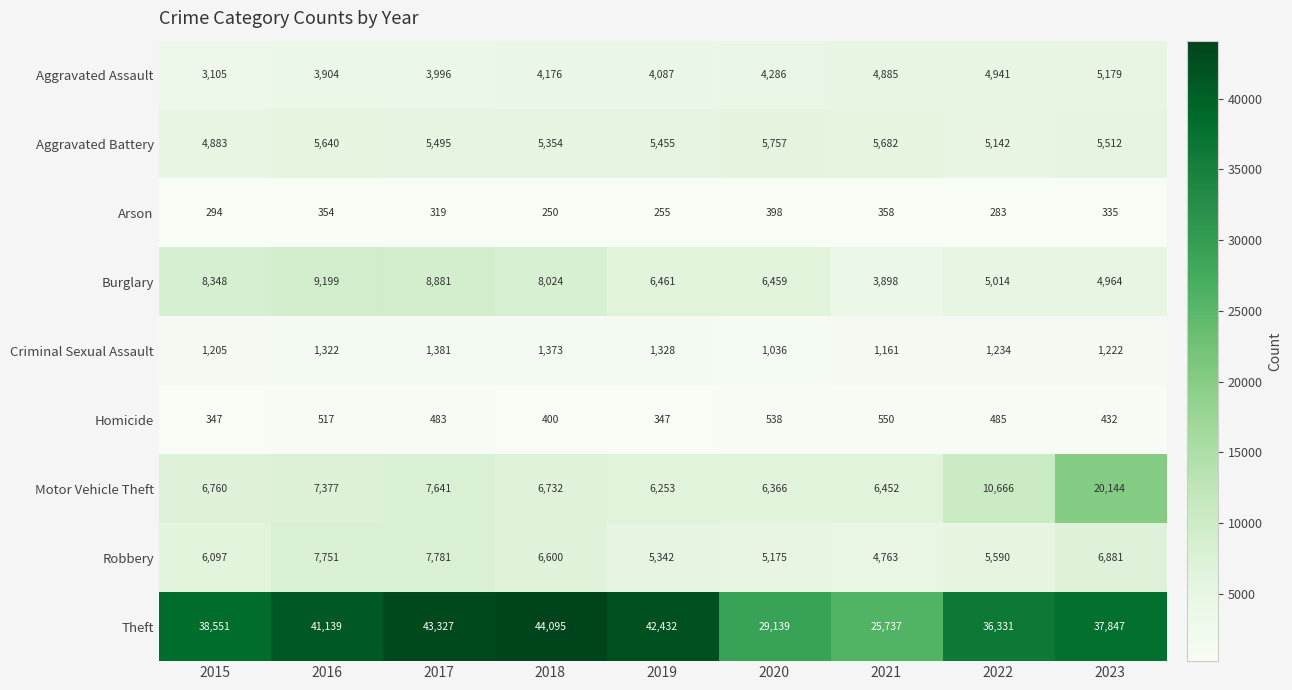

Count the number of categories in the chart.

9